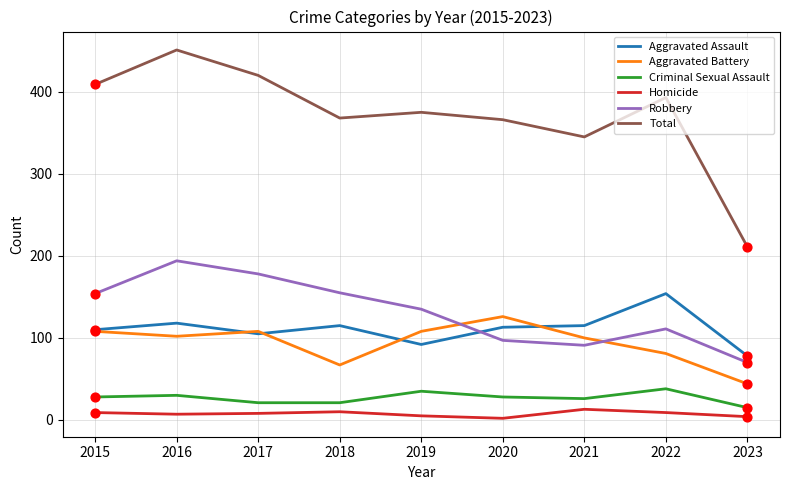

At which category is the sum across all series the highest?

2016